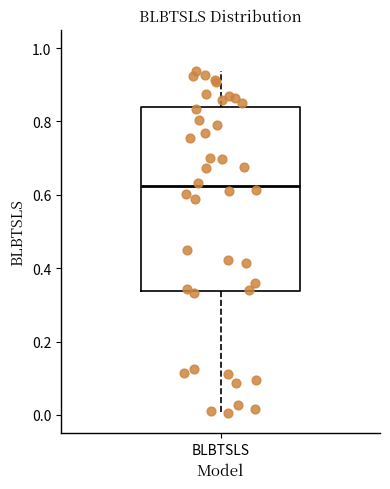

Transcribe this box plot: give where the median line is, the range the box spans, and where the two whiskers end, as read against the y-axis. The values are not printed on the chart, so give them approximately, as read against the axis.

median 0.62, box 0.34 to 0.84, whiskers 0.00 to 0.94